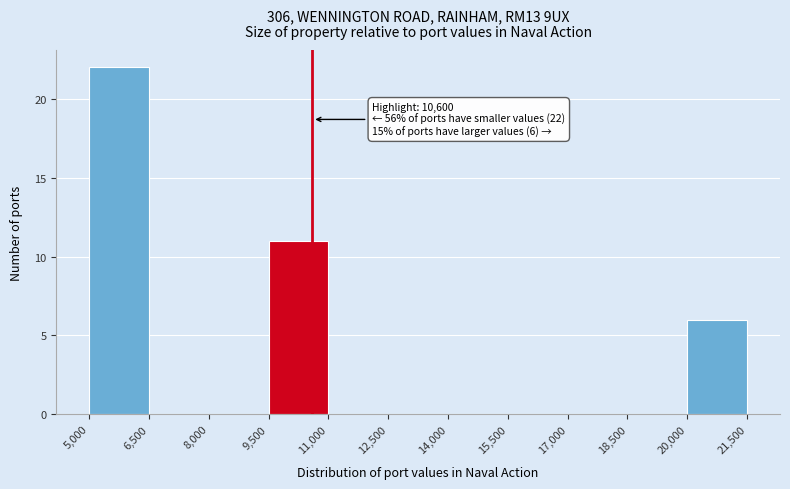

Over which range of the x-axis is the bar tallest?

5,000 to 6,500